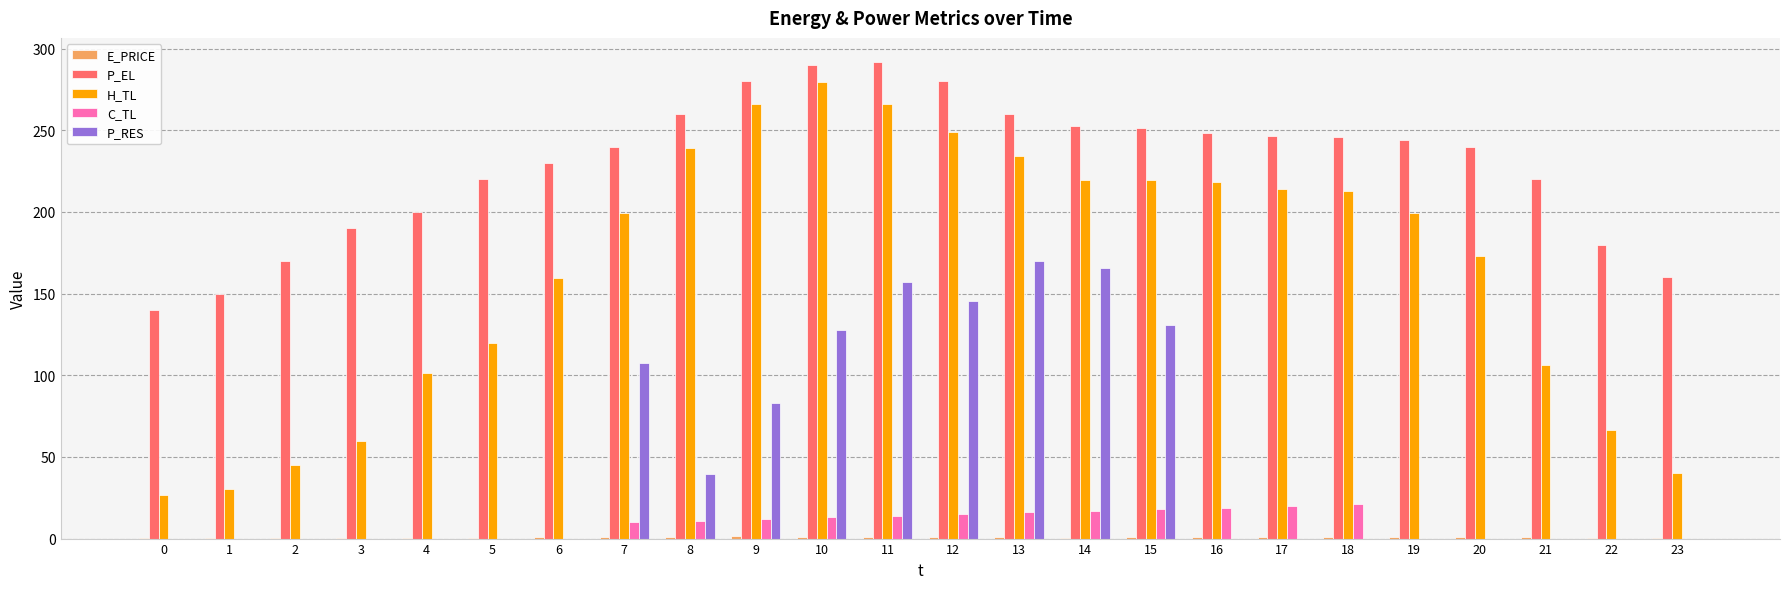

True or false: C_TL has a value of 5.6 at 12.

False